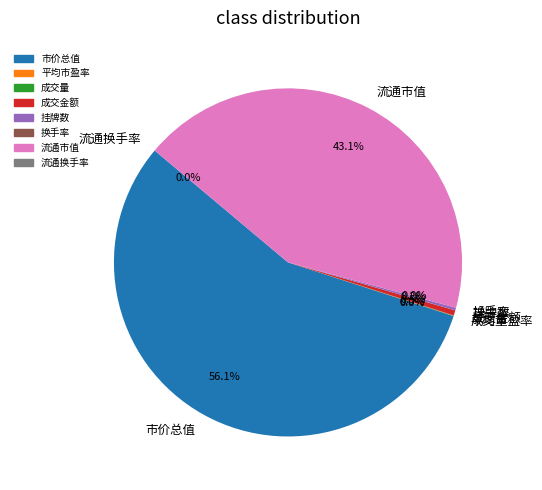

What portion of the pie excludes 流通市值?

56.9%